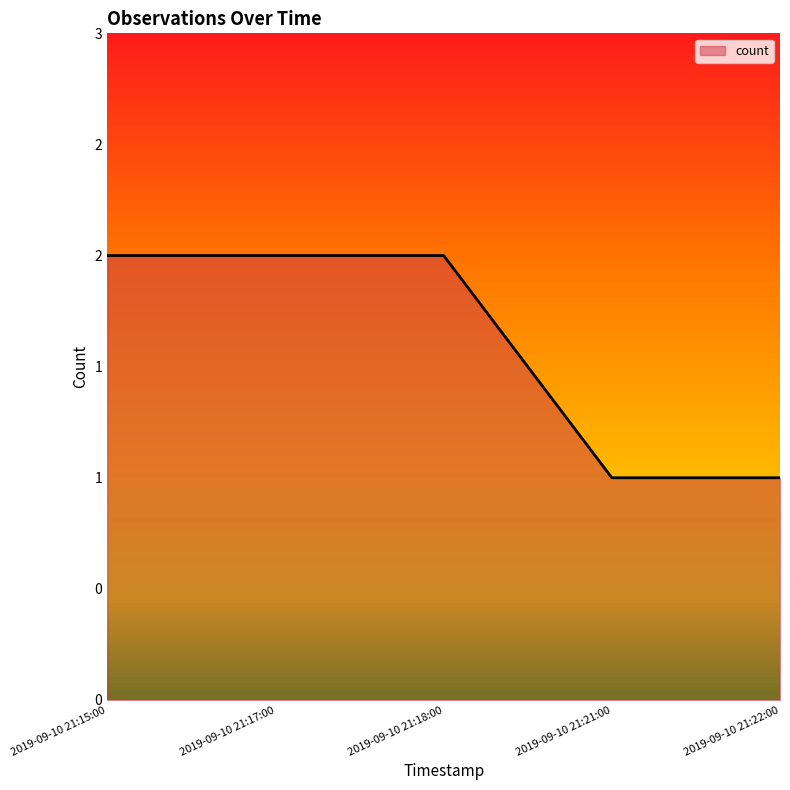

How many values are between 1 and 2?

5